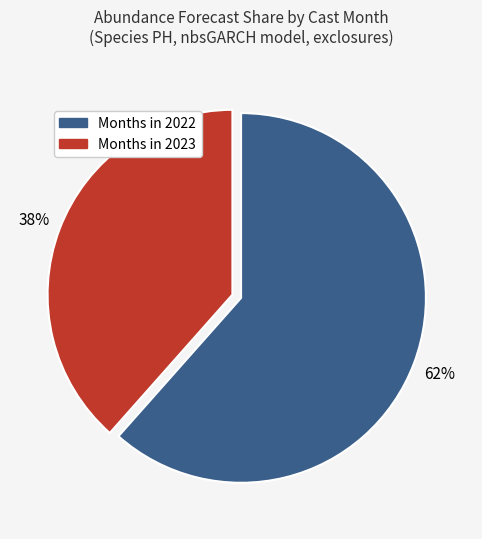

Is there a majority slice in this chart?

Yes